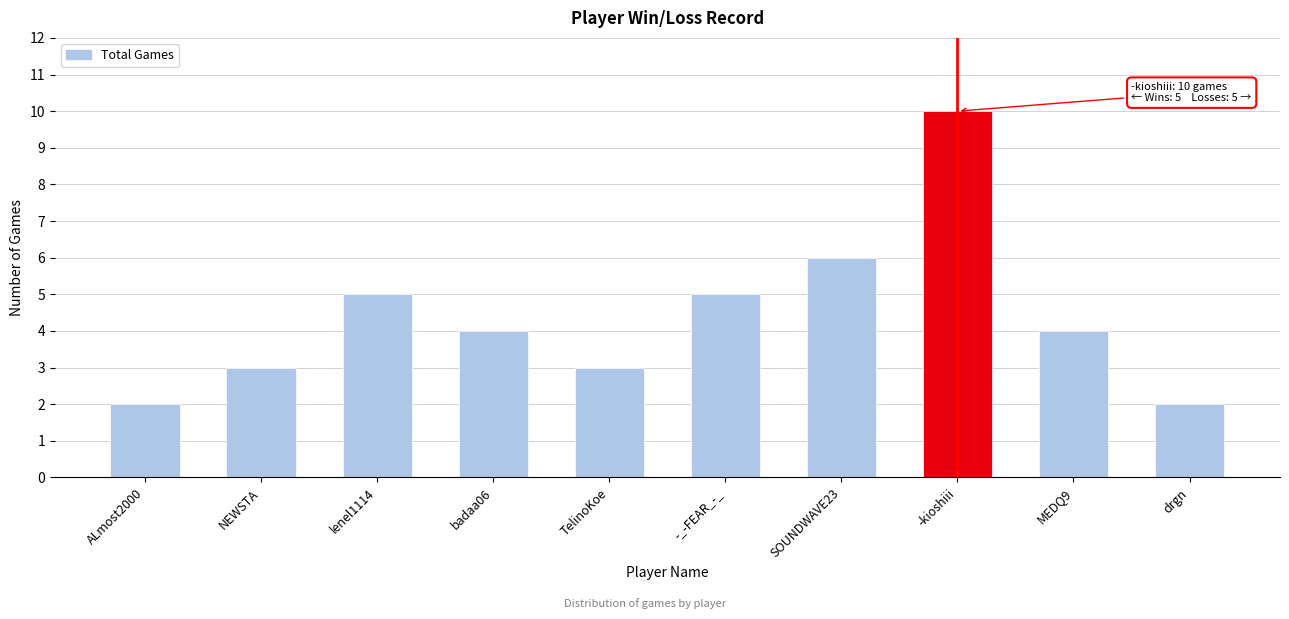

What is the ratio of the value at SOUNDWAVE23 to the value at -kioshiii?

0.6